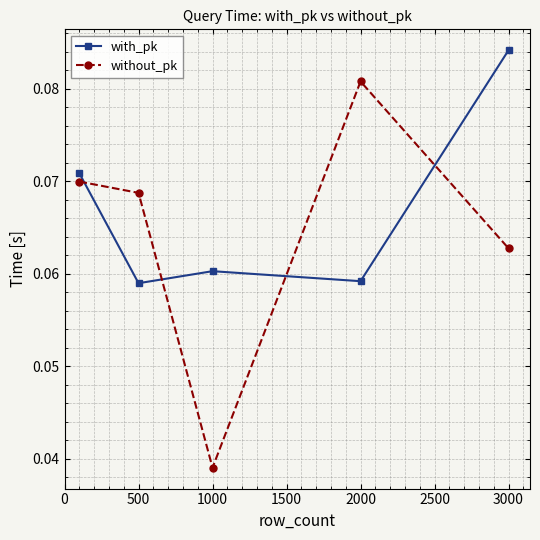

True or false: without_pk has more than 1 interior local peaks.

False